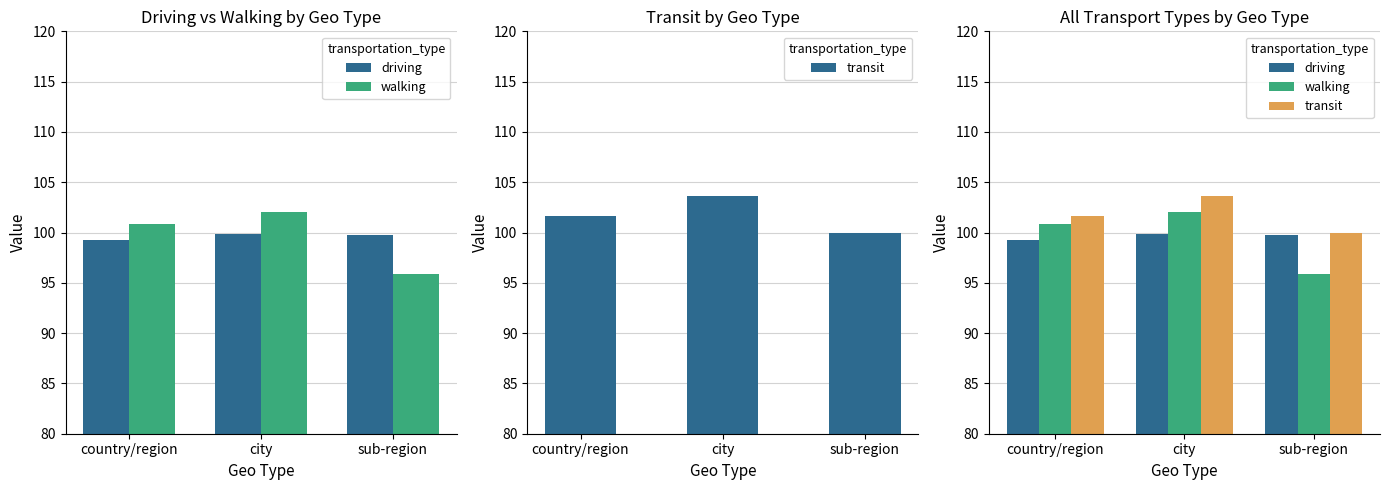

How many data points in walking are above 100?

2